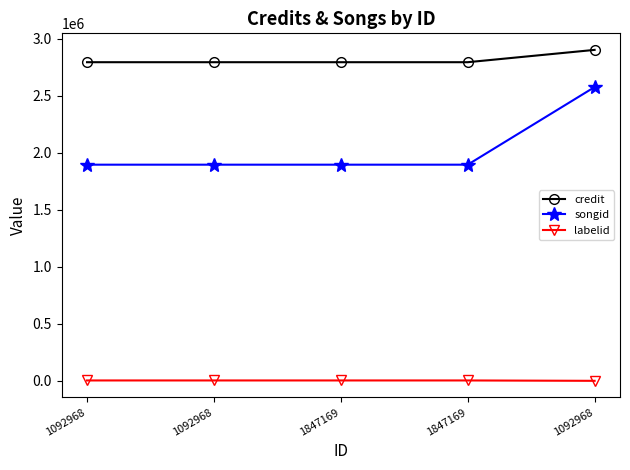

True or false: songid and credit cross at least once.

False